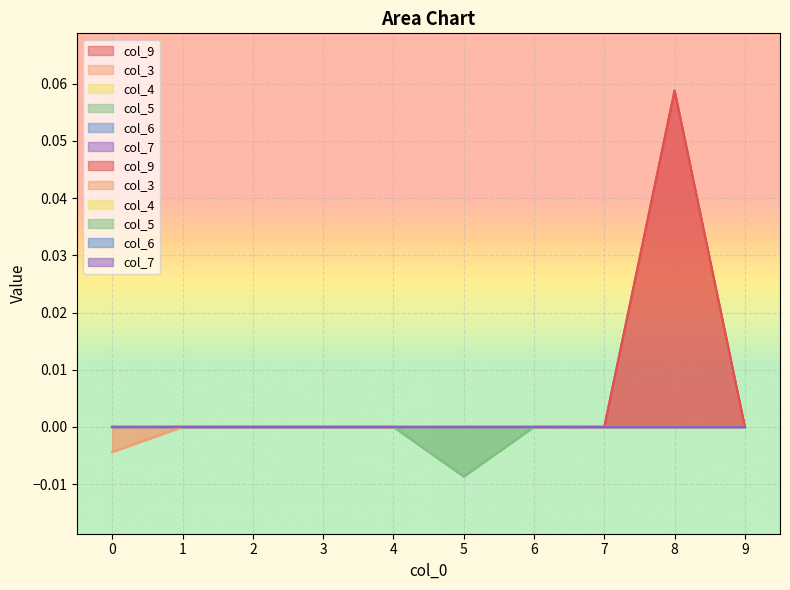

Which series has the largest total across all categories?

col_9